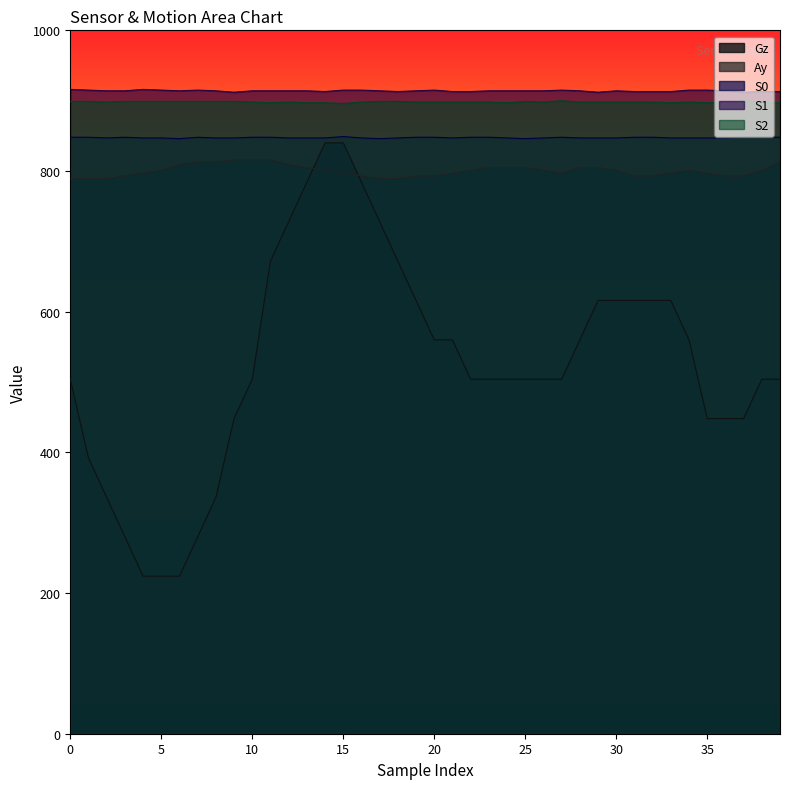

Count the Ay values in the range 793 to 805.

27